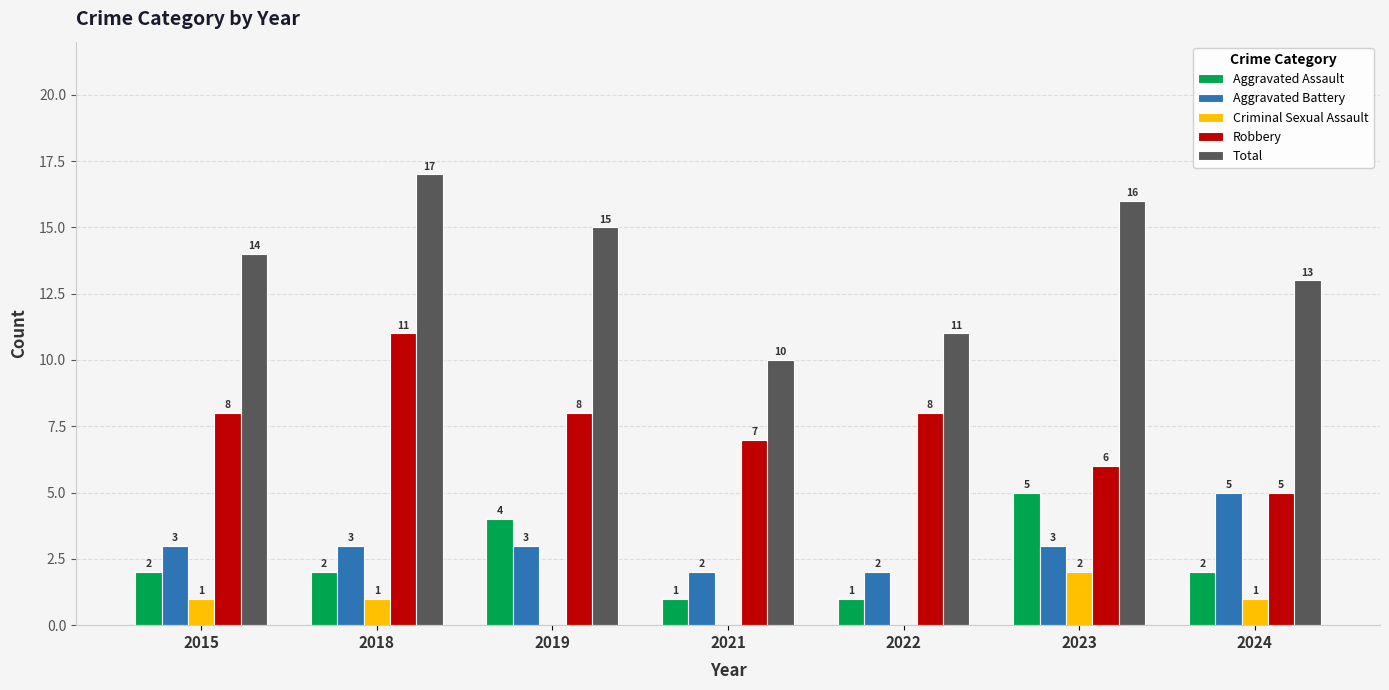

Read the Aggravated Assault value at 2023.

5